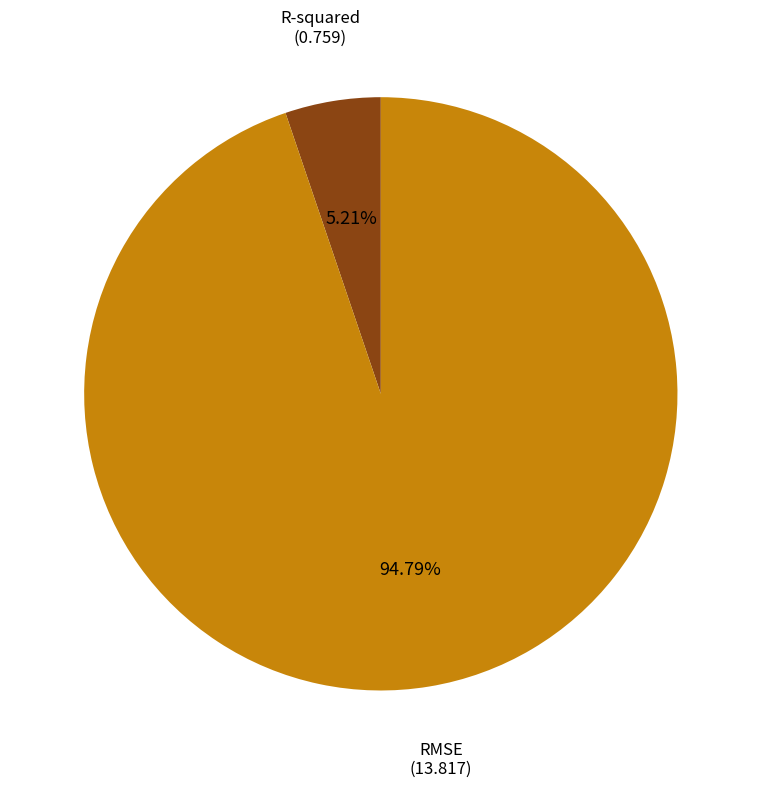

What is the smallest slice in the pie chart?

R-squared